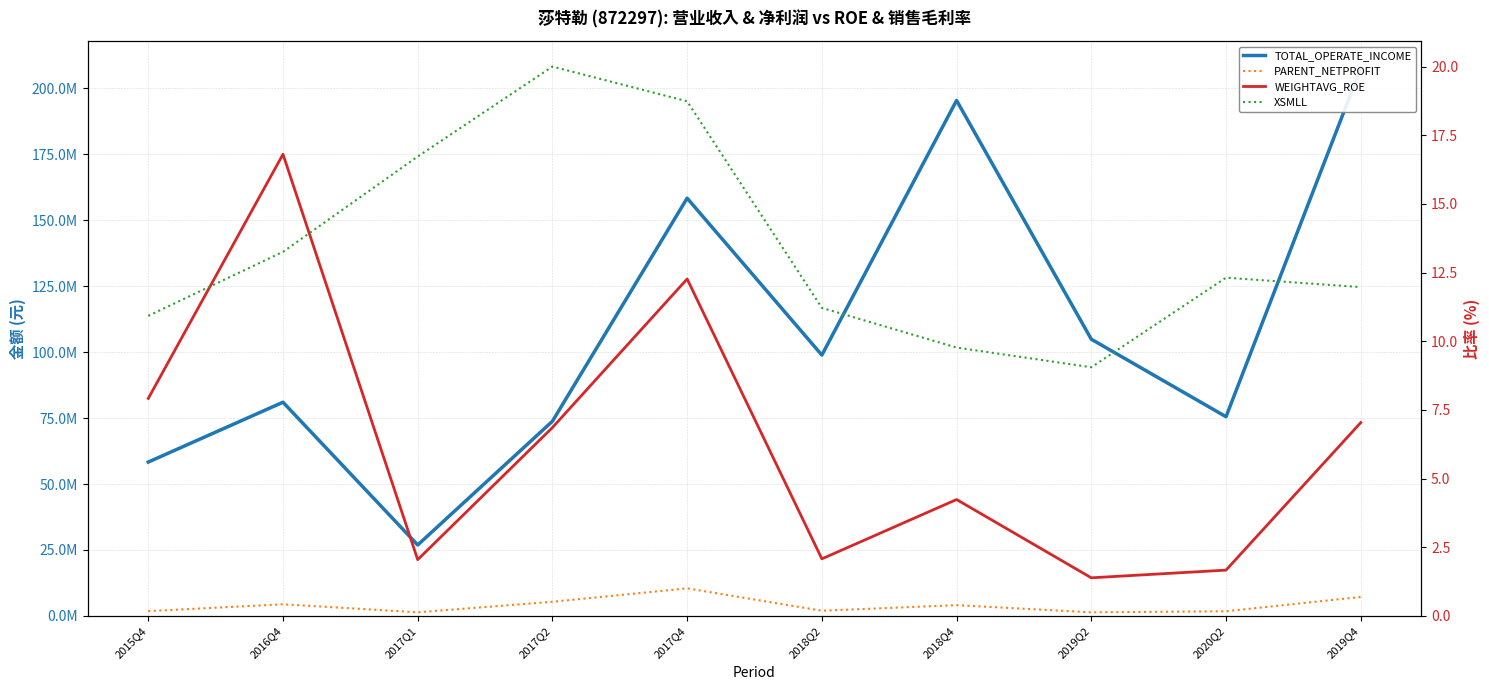

What is the sum of the TOTAL_OPERATE_INCOME values at 2017Q1 and 2020Q2?

102390784.9